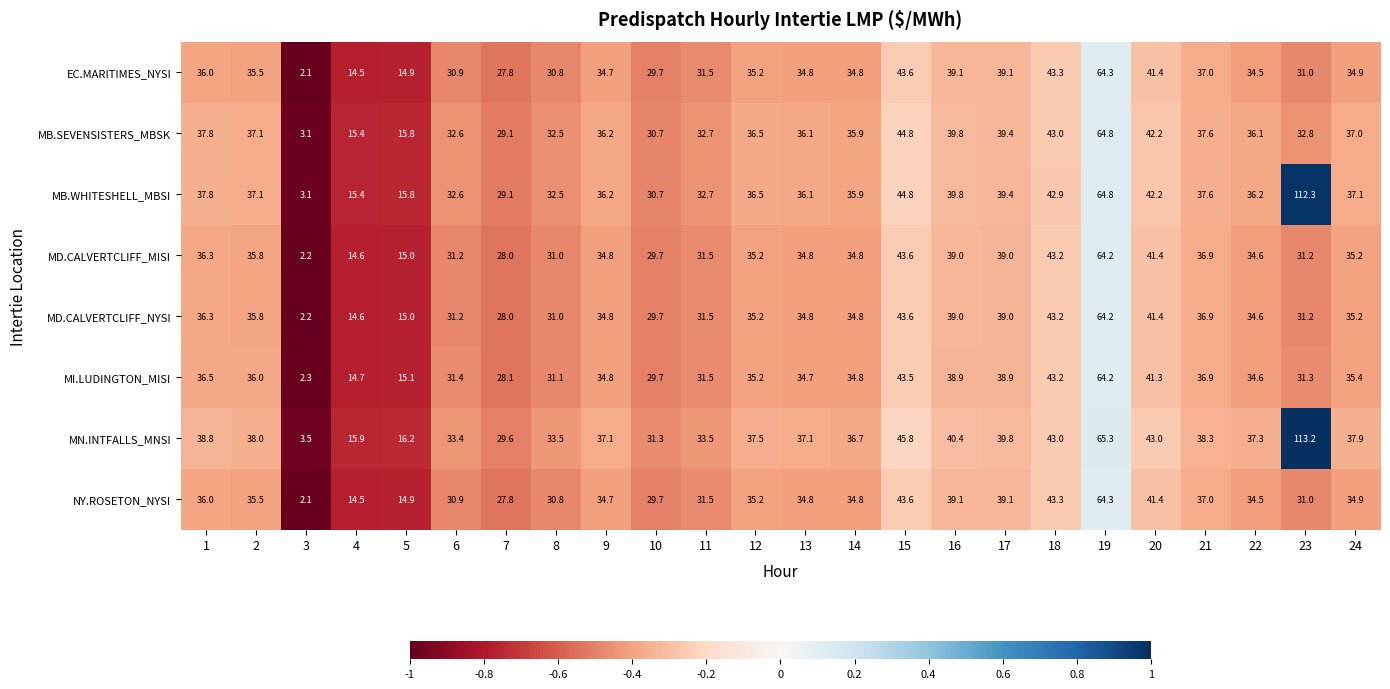

What is the lowest value of the MB.SEVENSISTERS_MBSK series?

3.1